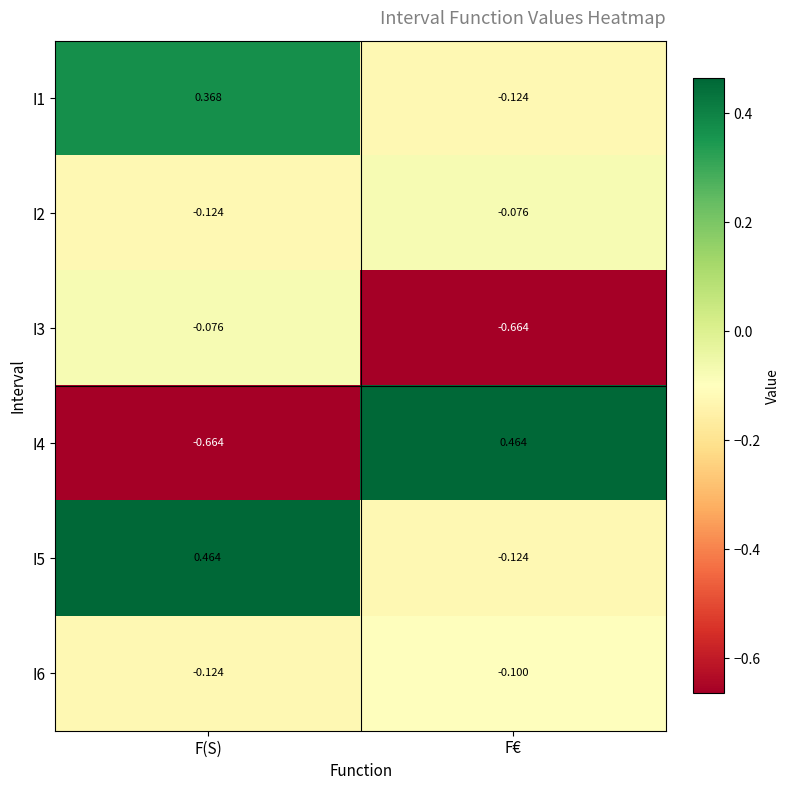

At which label is I6 closest to 0?

F€